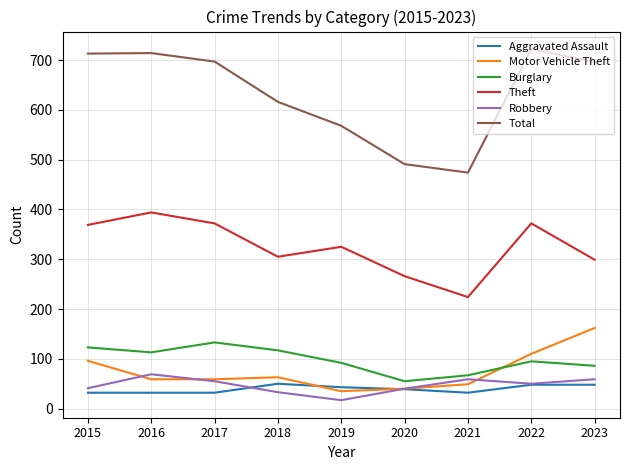

List the series in order of their peak value, highest first.

Total, Theft, Motor Vehicle Theft, Burglary, Robbery, Aggravated Assault